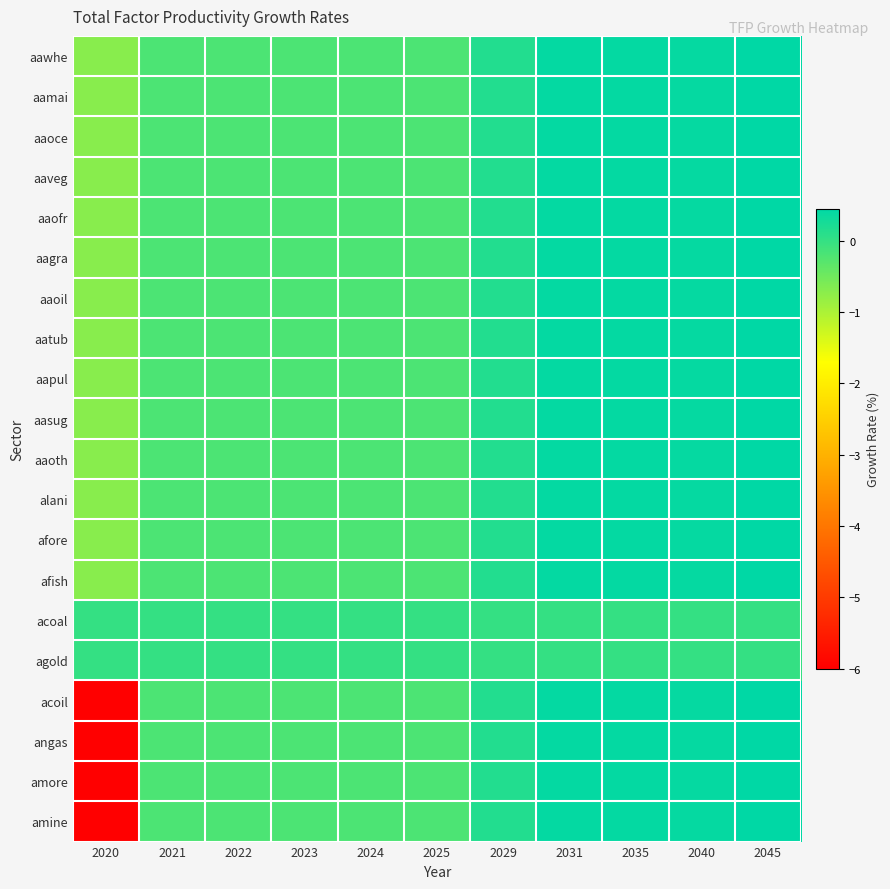

What is the greatest value displayed?

0.5